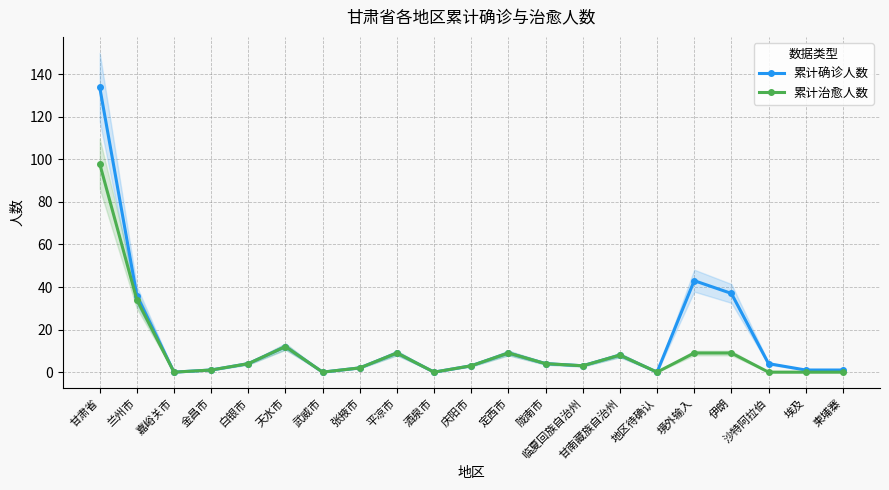

Count the number of data series in this chart.

2